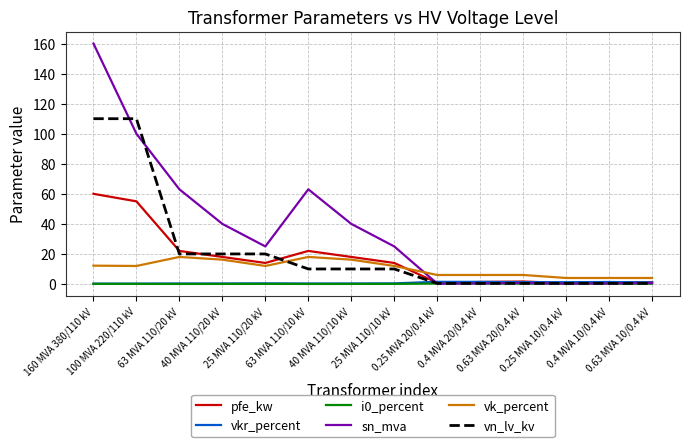

How many lines are shown in the chart?

6